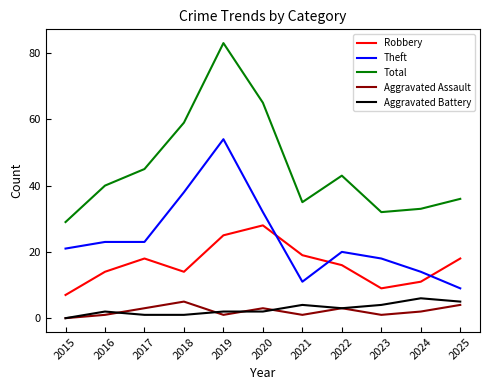

Does the chart have visible grid lines?

No